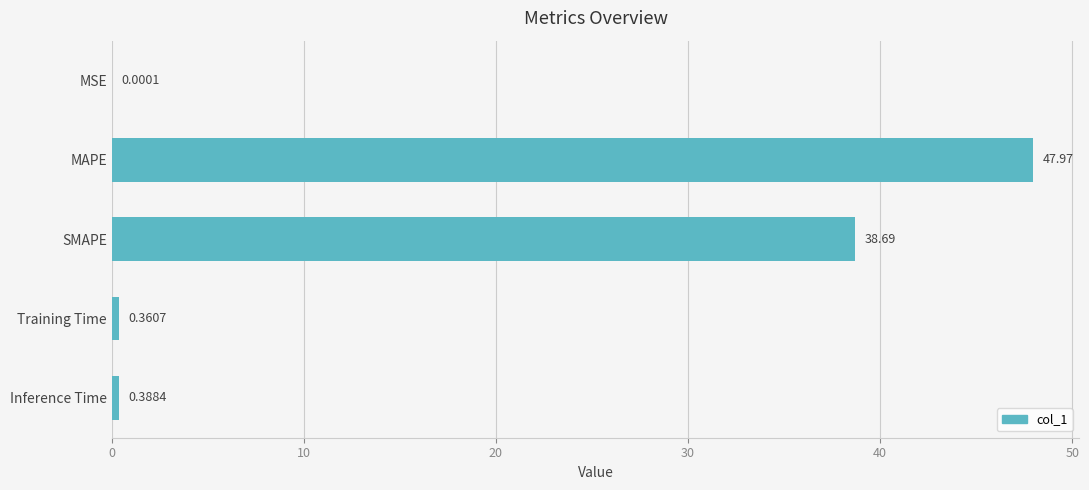

What is the average value?

17.5